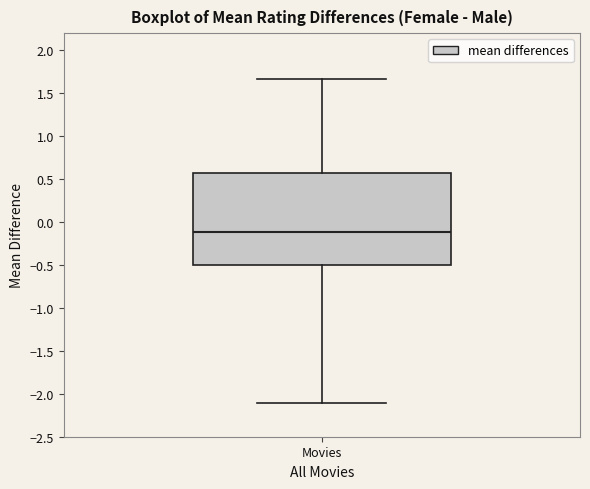

Read this box plot against the y-axis: the position of the median line, the range covered by the box, and the ends of both whiskers. The values are not printed on the chart, so give them approximately, as read against the axis.

median -0.10, box -0.50 to 0.55, whiskers -2.10 to 1.65